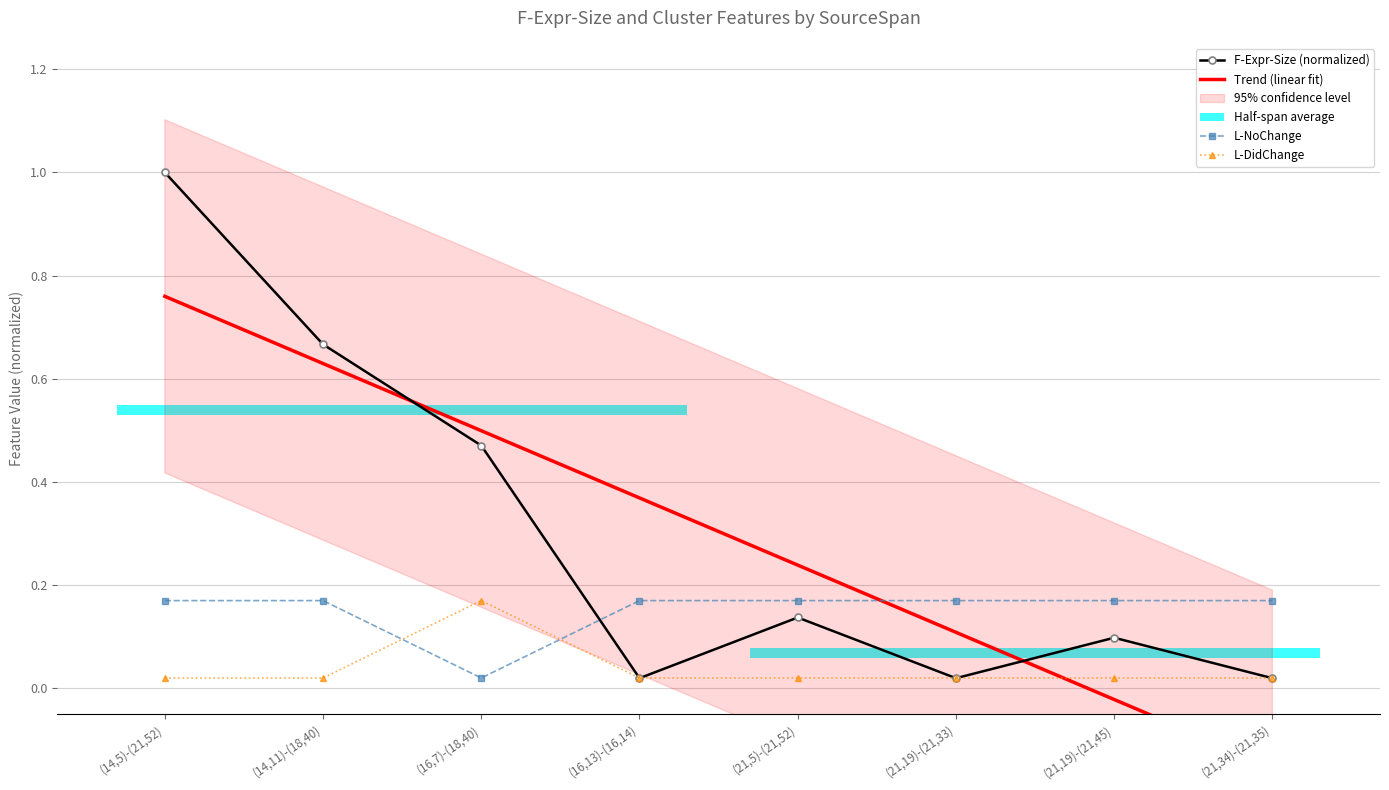

Which category has the lowest value in the L-DidChange series?

(14,5)-(21,52)